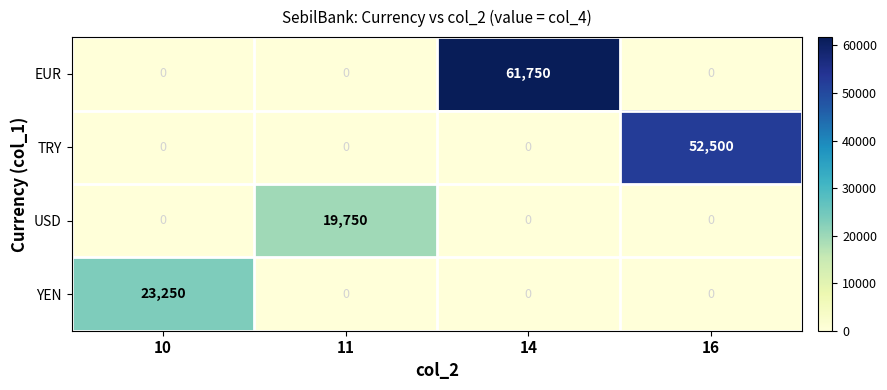

At which category is the sum across all series the highest?

14